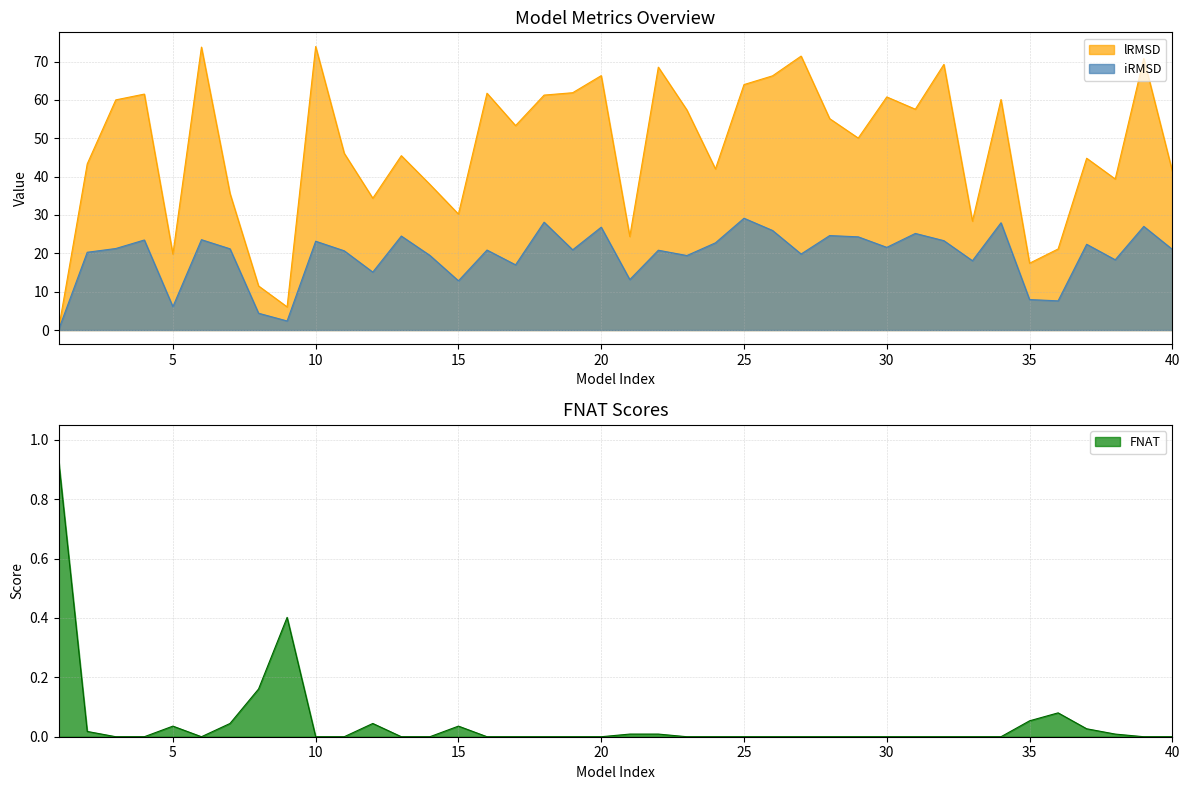

What is the difference between the highest and lowest values at 20?

66.3